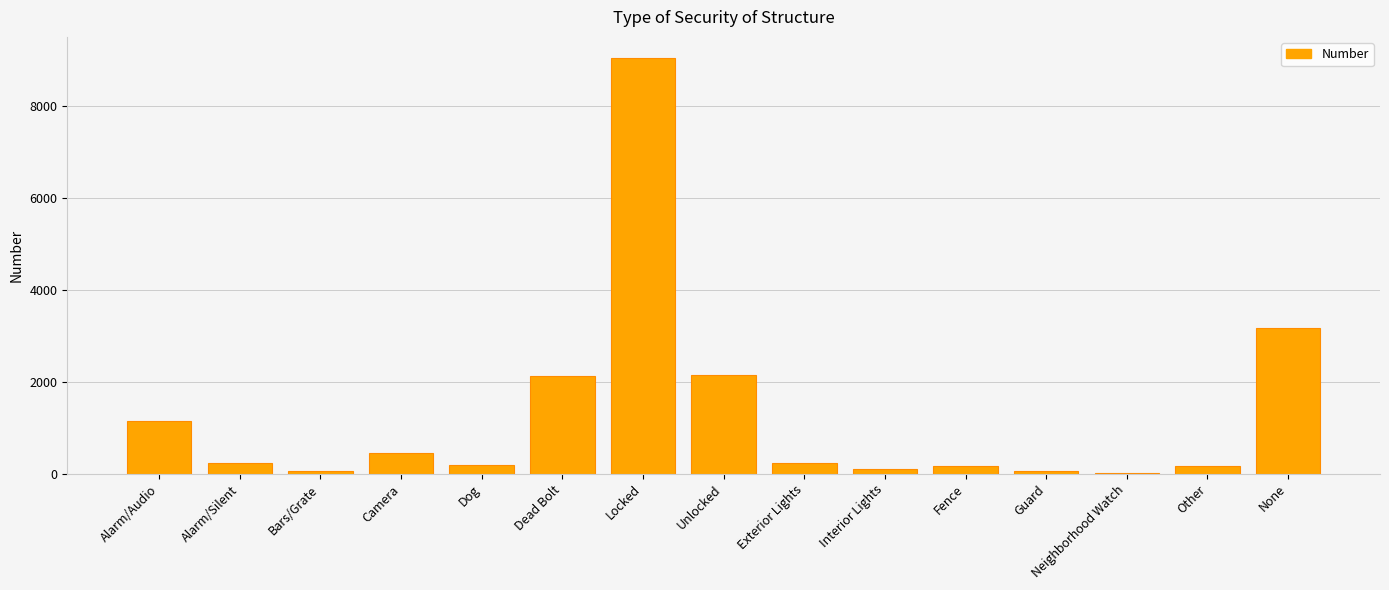

True or false: the data shows 3972 at Locked.

False